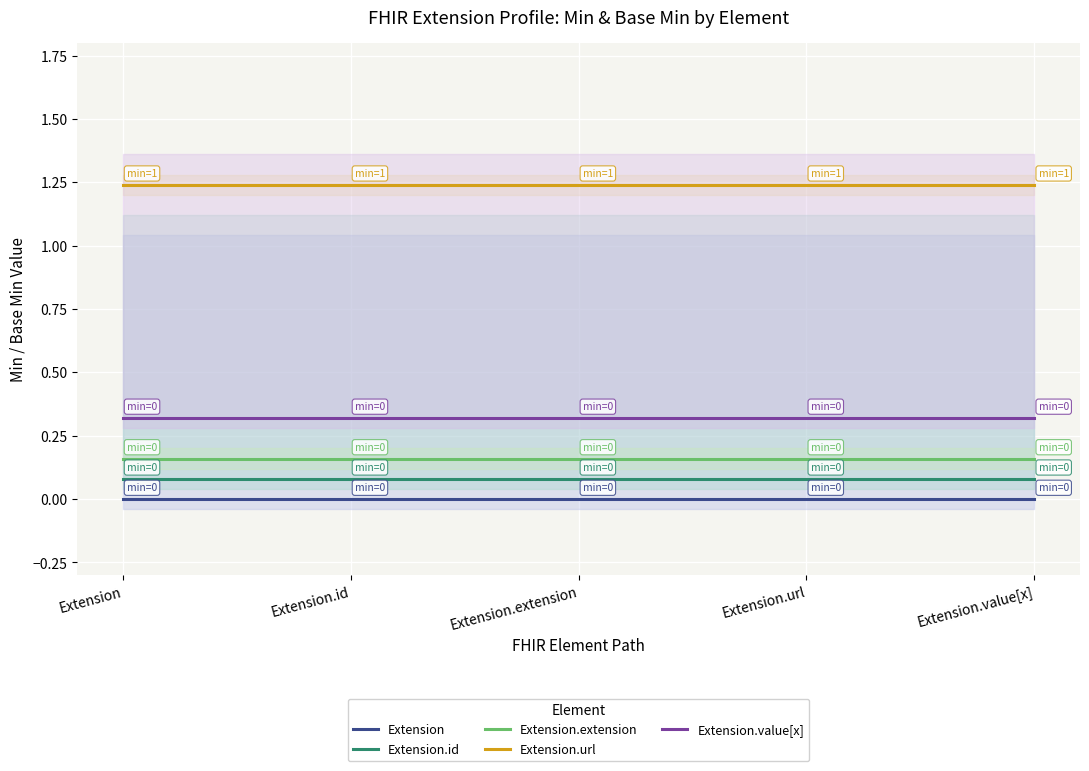

What position from the left is Extension.value[x]?

5